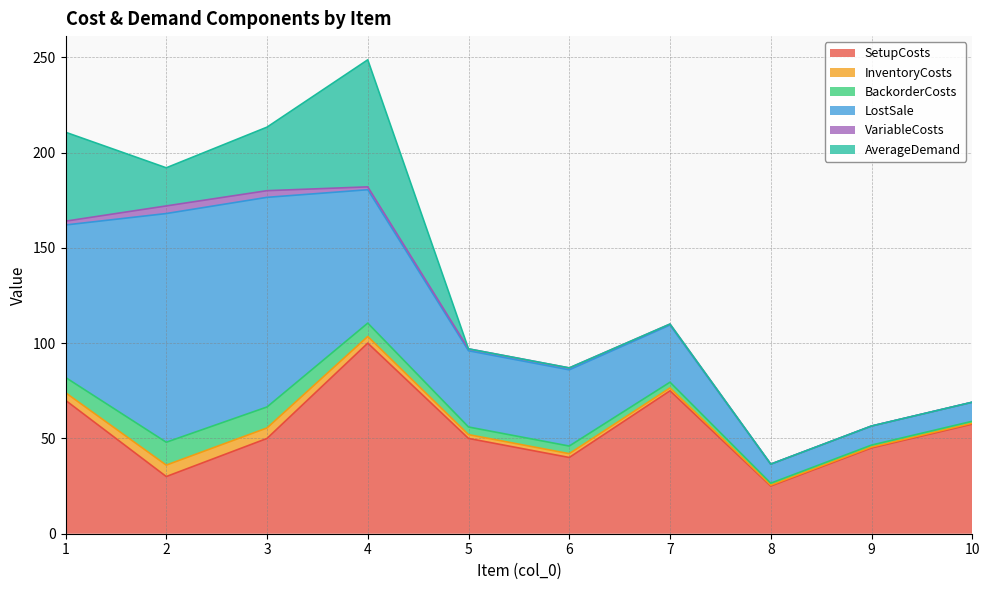

True or false: AverageDemand has a value of 0.0 at 6.

True